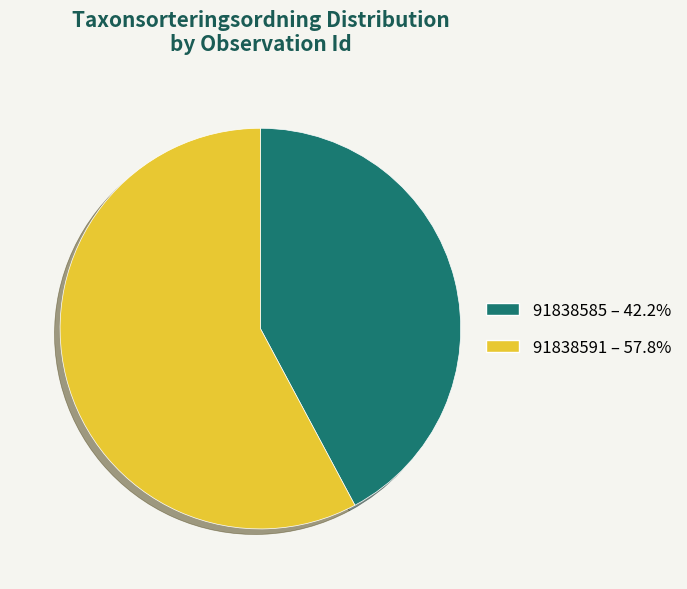

Approximately how many times larger is the value at 91838591 compared to 91838585?

1.4